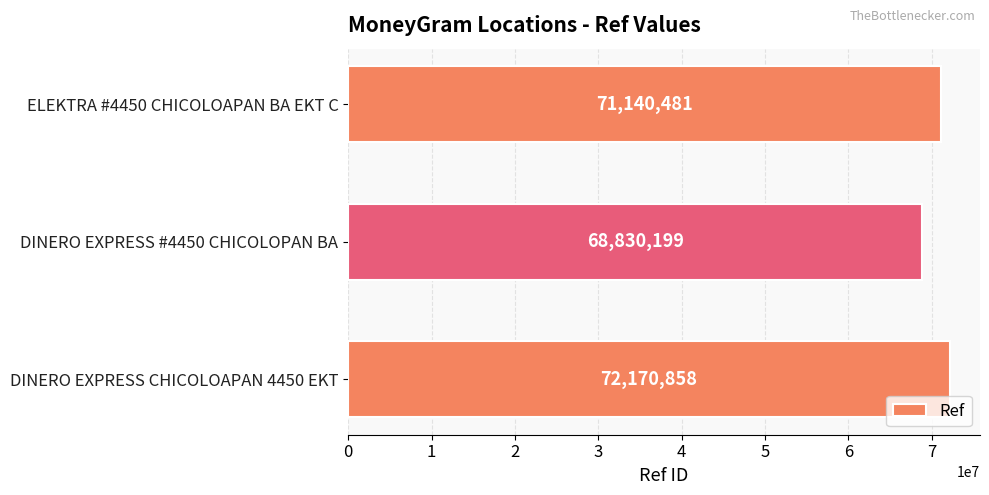

What is the maximum value shown in the chart?

72170858